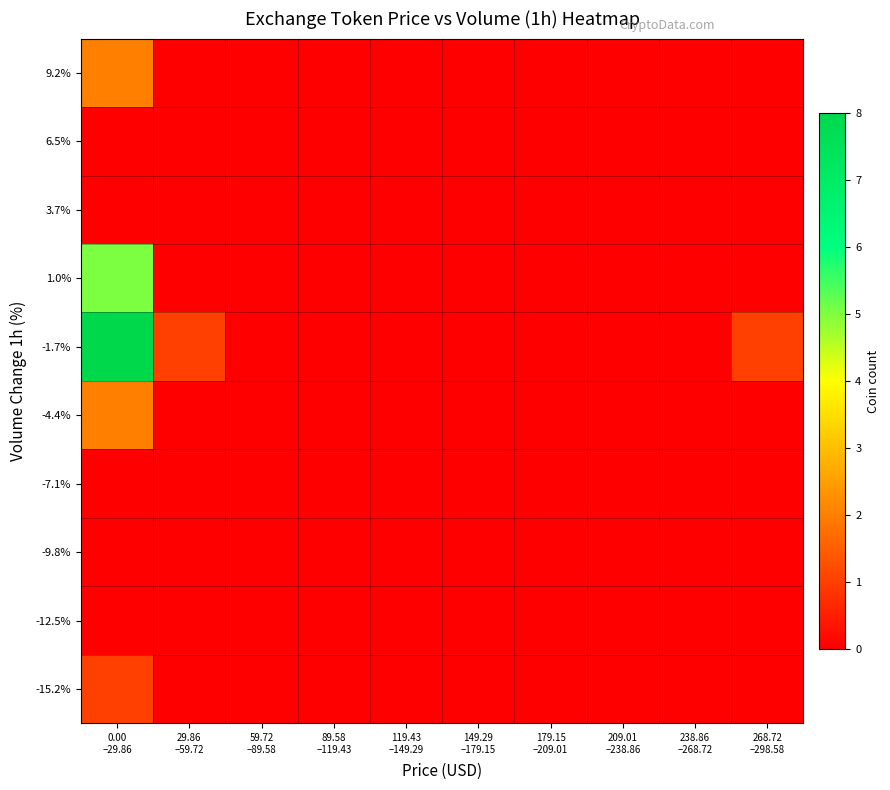

Reading right to left, what are all the values shown in this chart?

-15.2%: 268.72
–298.58=0	238.86
–268.72=0	209.01
–238.86=0	179.15
–209.01=0	149.29
–179.15=0	119.43
–149.29=0	89.58
–119.43=0	59.72
–89.58=0	29.86
–59.72=0	0.00
–29.86=1
-12.5%: 268.72
–298.58=0	238.86
–268.72=0	209.01
–238.86=0	179.15
–209.01=0	149.29
–179.15=0	119.43
–149.29=0	89.58
–119.43=0	59.72
–89.58=0	29.86
–59.72=0	0.00
–29.86=0
-9.8%: 268.72
–298.58=0	238.86
–268.72=0	209.01
–238.86=0	179.15
–209.01=0	149.29
–179.15=0	119.43
–149.29=0	89.58
–119.43=0	59.72
–89.58=0	29.86
–59.72=0	0.00
–29.86=0
-7.1%: 268.72
–298.58=0	238.86
–268.72=0	209.01
–238.86=0	179.15
–209.01=0	149.29
–179.15=0	119.43
–149.29=0	89.58
–119.43=0	59.72
–89.58=0	29.86
–59.72=0	0.00
–29.86=0
-4.4%: 268.72
–298.58=0	238.86
–268.72=0	209.01
–238.86=0	179.15
–209.01=0	149.29
–179.15=0	119.43
–149.29=0	89.58
–119.43=0	59.72
–89.58=0	29.86
–59.72=0	0.00
–29.86=2
-1.7%: 268.72
–298.58=1	238.86
–268.72=0	209.01
–238.86=0	179.15
–209.01=0	149.29
–179.15=0	119.43
–149.29=0	89.58
–119.43=0	59.72
–89.58=0	29.86
–59.72=1	0.00
–29.86=8
1.0%: 268.72
–298.58=0	238.86
–268.72=0	209.01
–238.86=0	179.15
–209.01=0	149.29
–179.15=0	119.43
–149.29=0	89.58
–119.43=0	59.72
–89.58=0	29.86
–59.72=0	0.00
–29.86=5
3.7%: 268.72
–298.58=0	238.86
–268.72=0	209.01
–238.86=0	179.15
–209.01=0	149.29
–179.15=0	119.43
–149.29=0	89.58
–119.43=0	59.72
–89.58=0	29.86
–59.72=0	0.00
–29.86=0
6.5%: 268.72
–298.58=0	238.86
–268.72=0	209.01
–238.86=0	179.15
–209.01=0	149.29
–179.15=0	119.43
–149.29=0	89.58
–119.43=0	59.72
–89.58=0	29.86
–59.72=0	0.00
–29.86=0
9.2%: 268.72
–298.58=0	238.86
–268.72=0	209.01
–238.86=0	179.15
–209.01=0	149.29
–179.15=0	119.43
–149.29=0	89.58
–119.43=0	59.72
–89.58=0	29.86
–59.72=0	0.00
–29.86=2